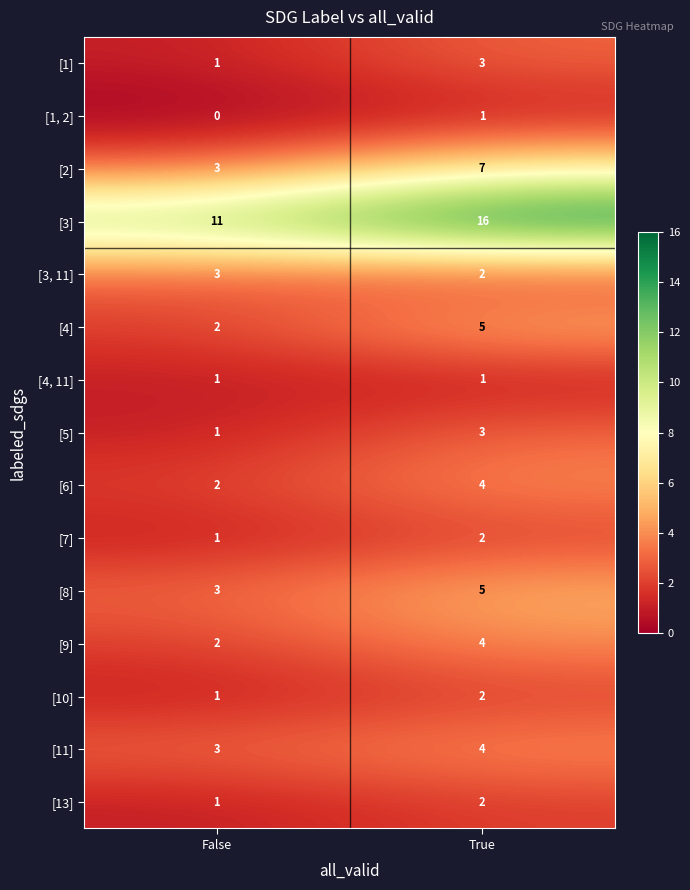

At which label does [1, 2] reach its peak?

True